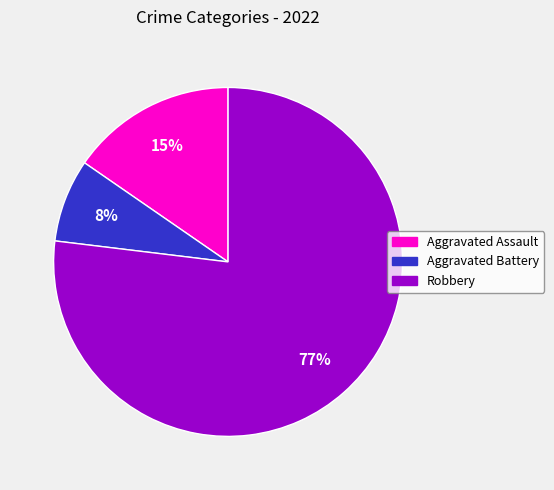

To the nearest percent, what percentage of the pie is Robbery?

77%